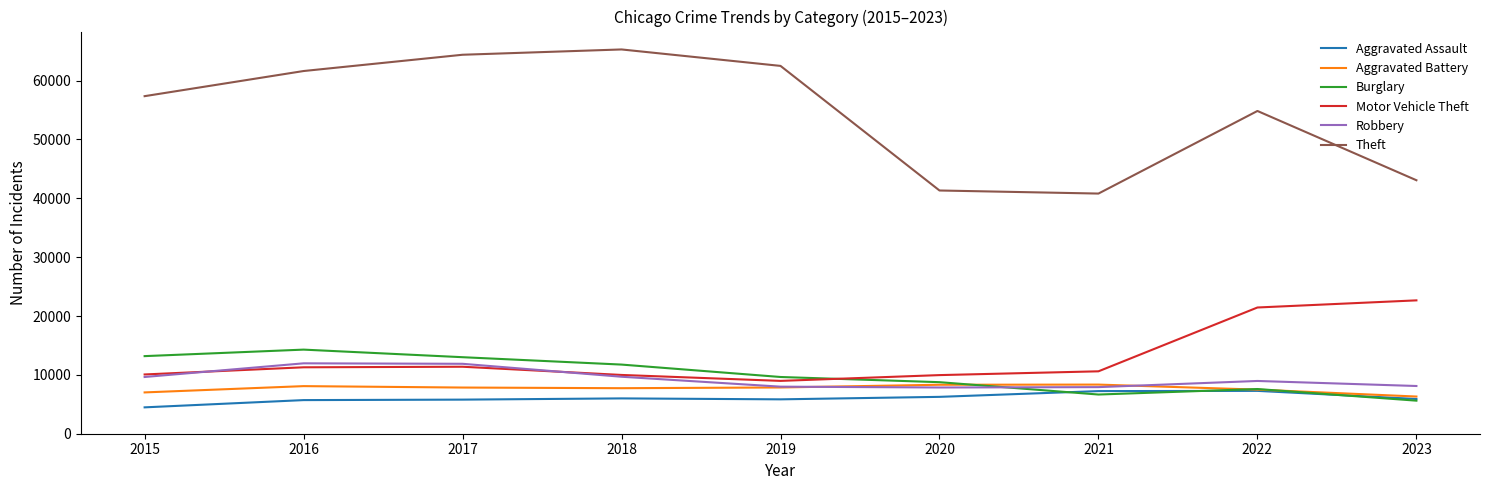

What is the difference between the second highest and second lowest values in the Theft series?

23062